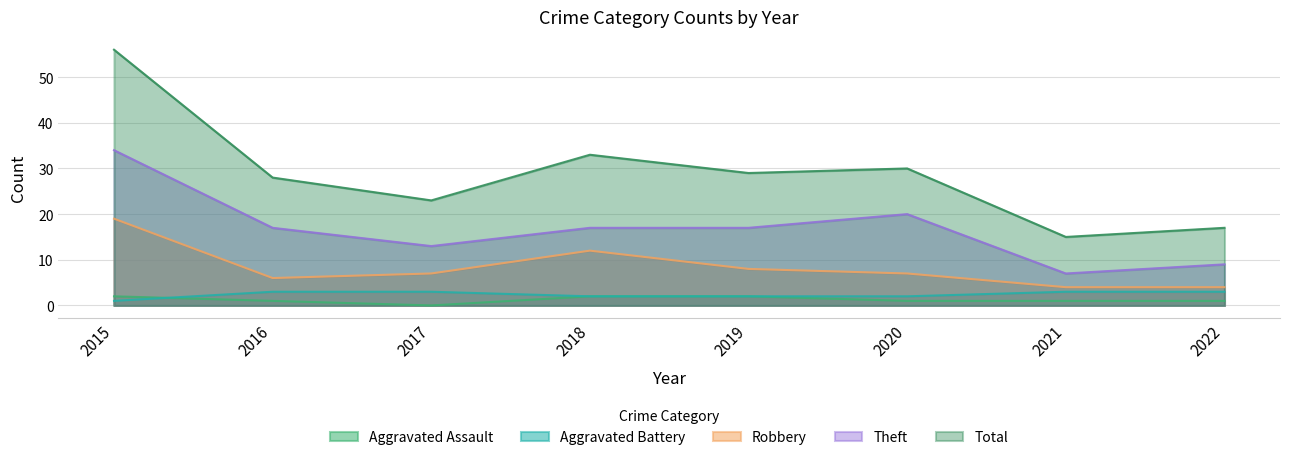

At which label does Theft first exceed 17?

2015